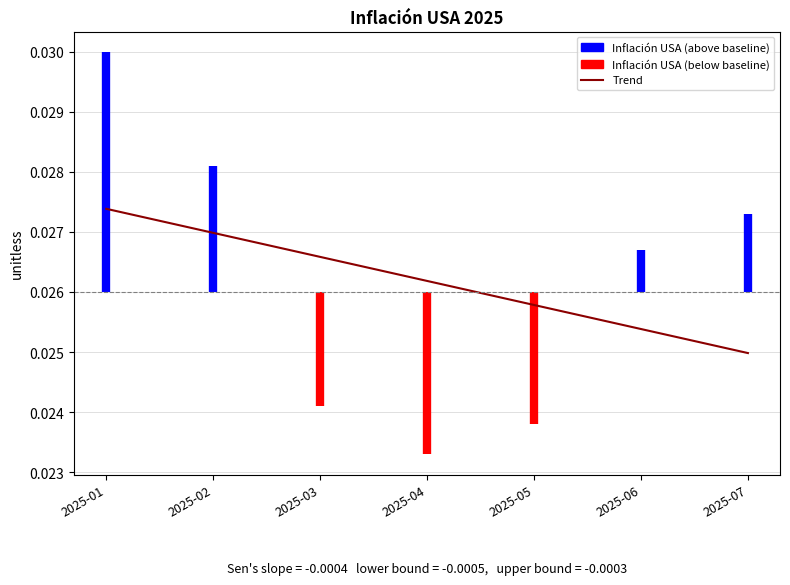

At which label is the value closest to 0?

2025-07